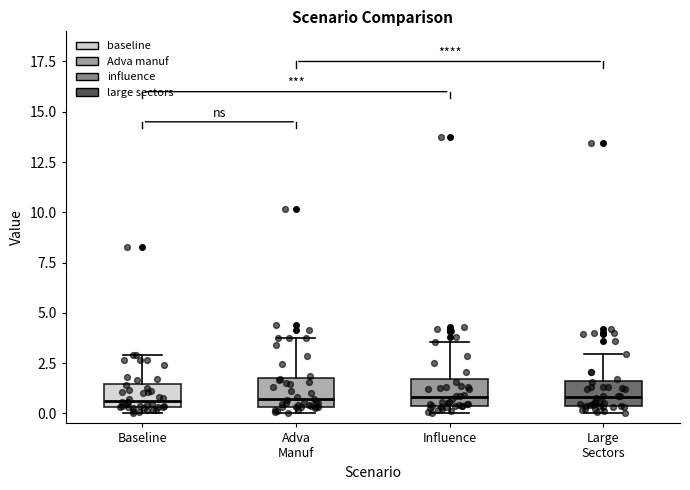

Reading left to right, read every box against the y-axis: the position of its median line, the range the box covers, and the ends of its whiskers. The values are not printed on the chart, so give them approximately, as read against the axis.

Baseline: median 0.5 (just above the box's lower edge), box 0.5 to 1.5, whiskers 0.0 to 3.0
Adva Manuf: median 0.5 (just above the box's lower edge), box 0.5 to 2.0, whiskers 0.0 to 4.0
Influence: median 1.0, box 0.5 to 1.5, whiskers 0.0 to 3.5
Large Sectors: median 1.0, box 0.5 to 1.5, whiskers 0.0 to 3.0